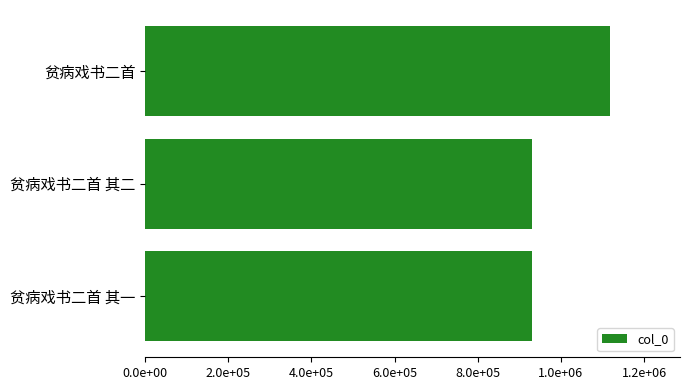

Where is the data nearest to the value 1023929?

贫病戏书二首 其一